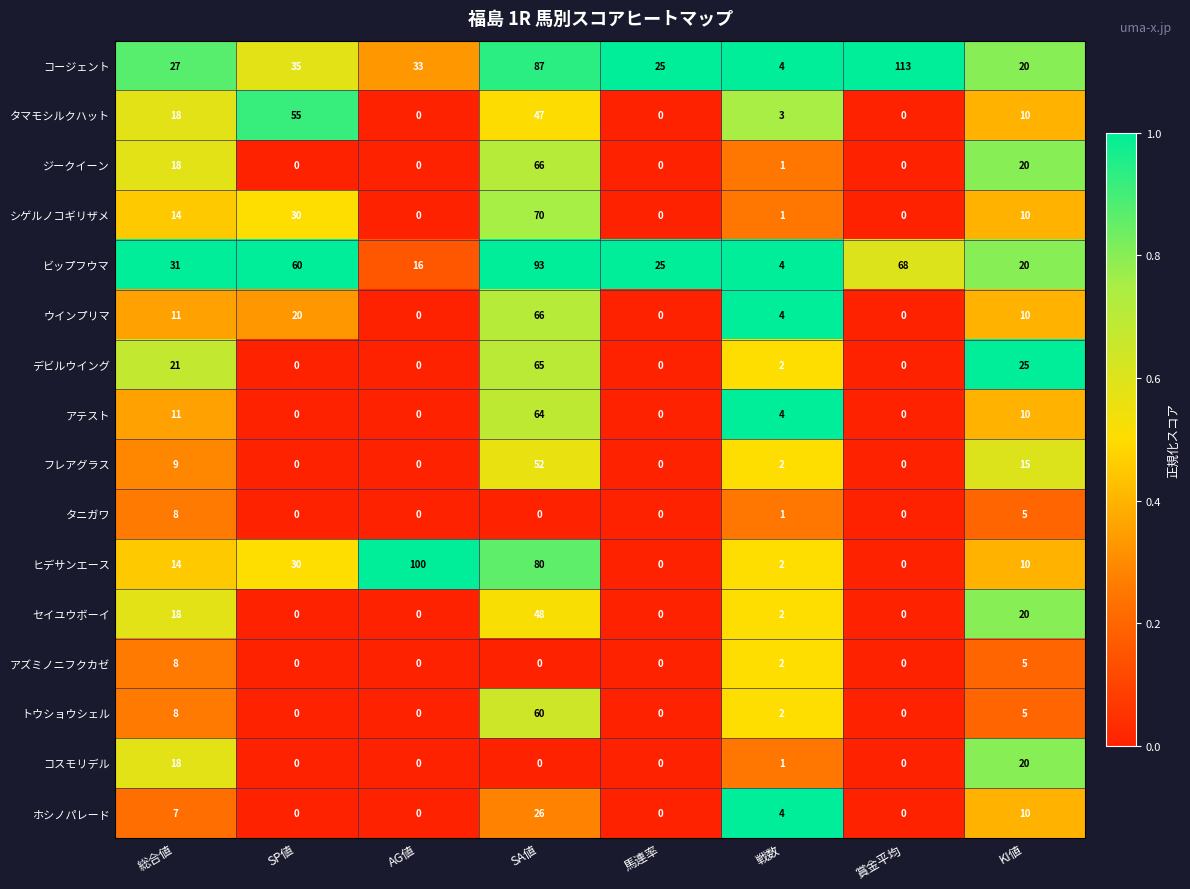

What is the maximum value for ホシノパレード?

26